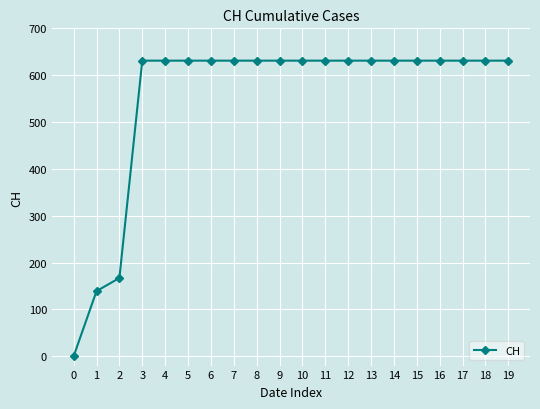

Reading left to right, list all the values displayed in this chart.

0	139	167	631	631	631	631	631	631	631	631	631	631	631	631	631	631	631	631	631